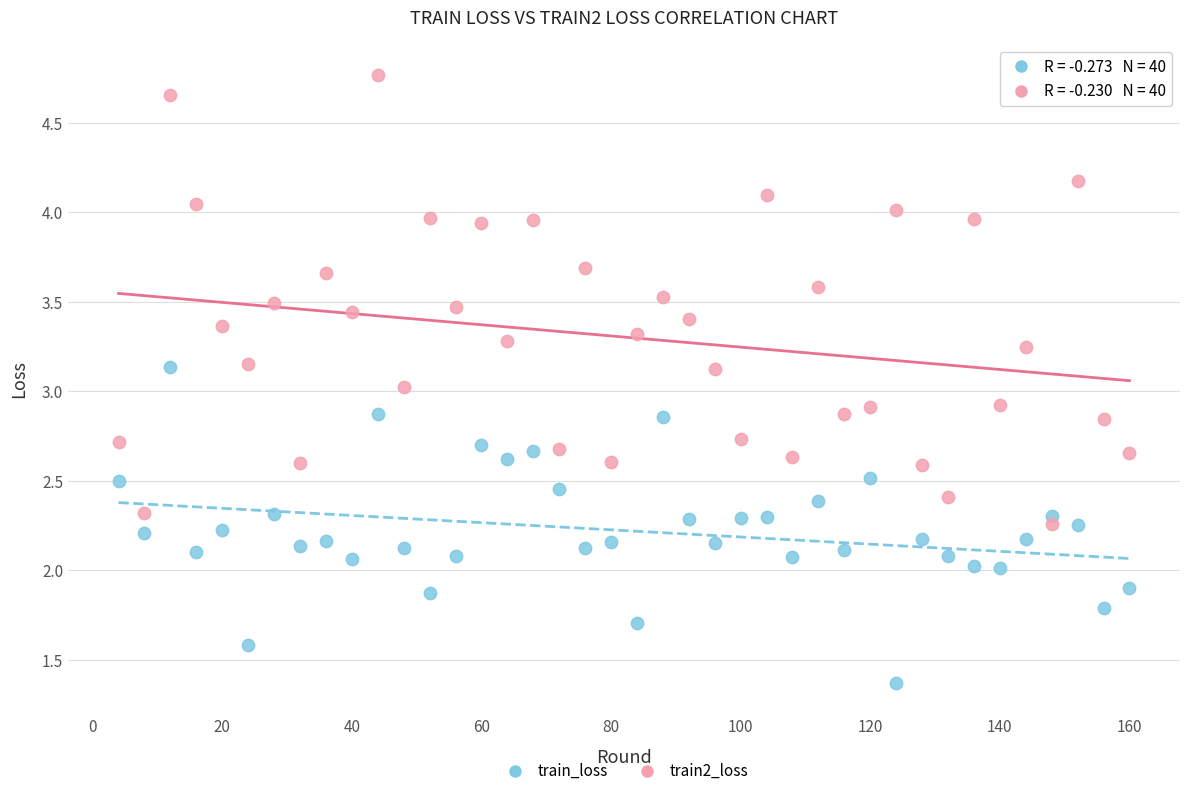

What are all the series names shown in the legend?

train_loss, train2_loss